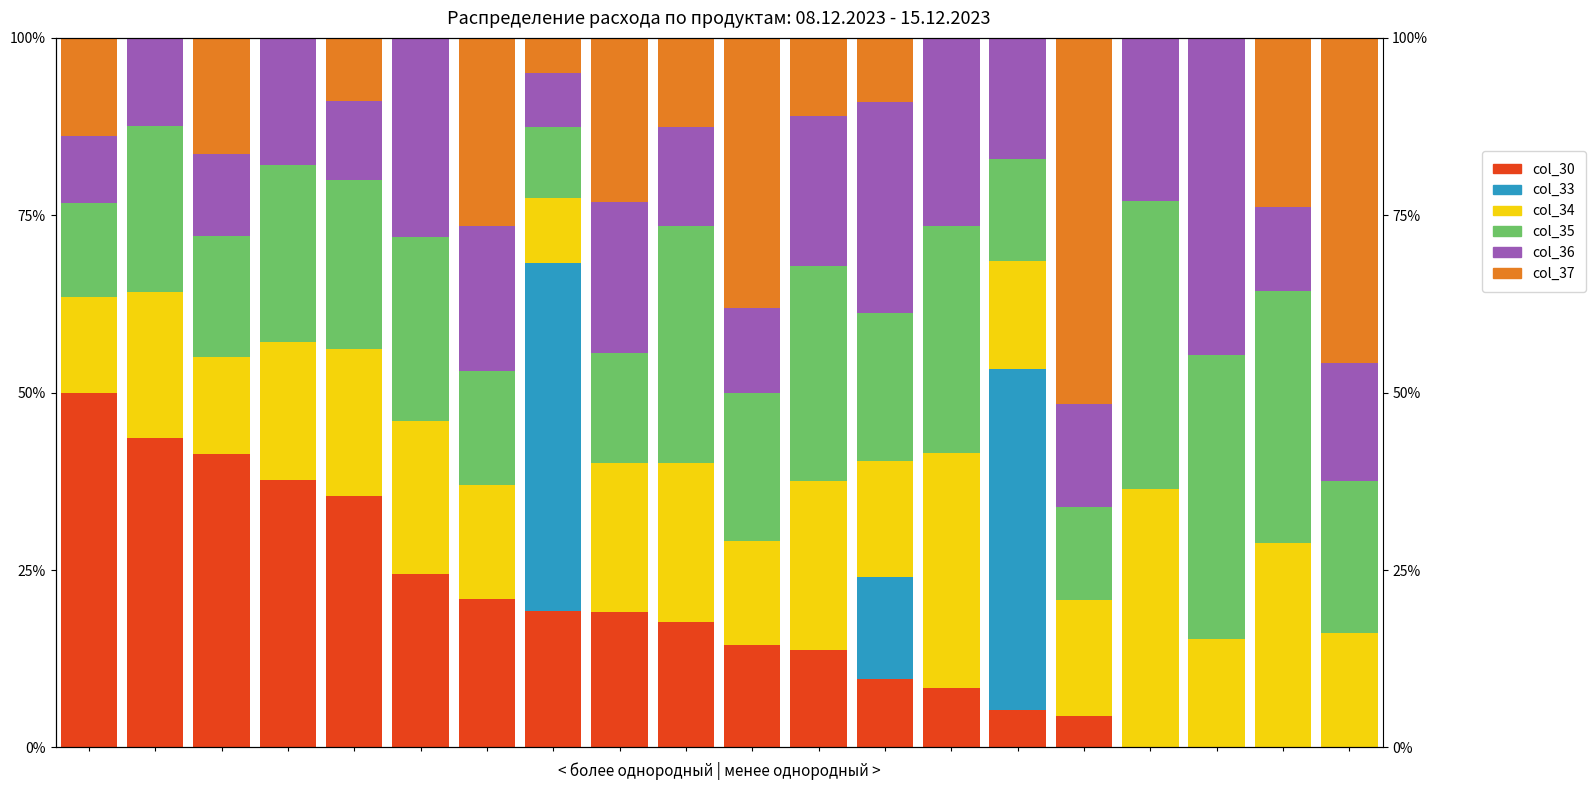

Rank the series at 0 from lowest to highest value.

col_33, col_36, col_35, col_34, col_37, col_30